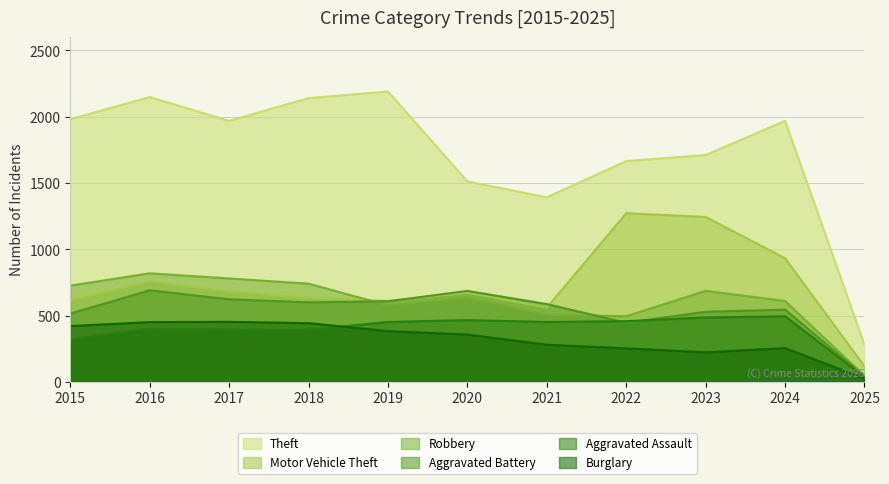

Where does the Burglary series first go above 357?

2015